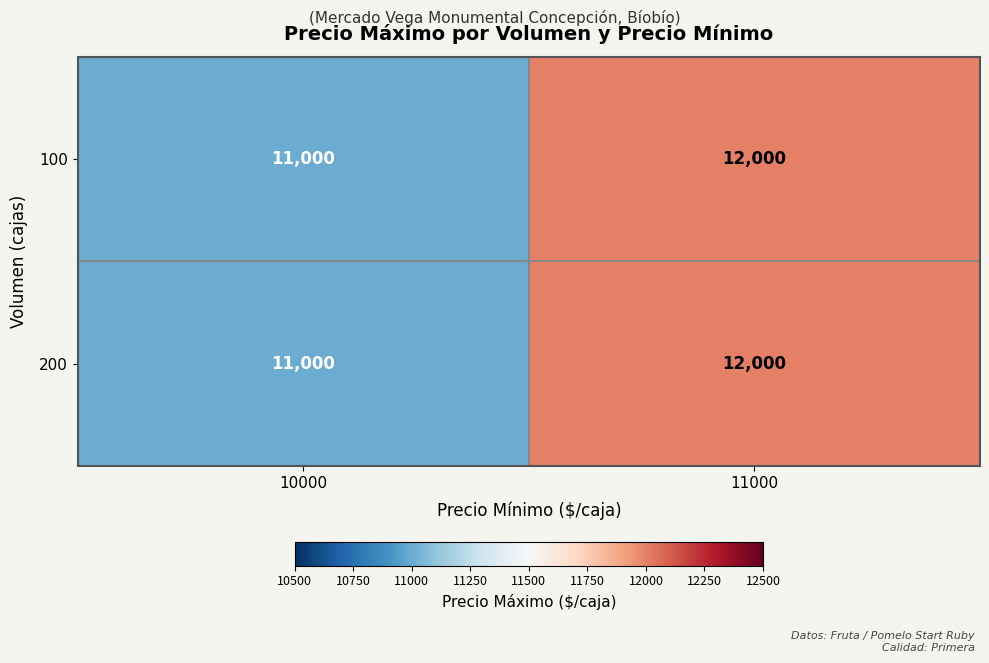

True or false: 200 has a value of 7961 at 11000.

False